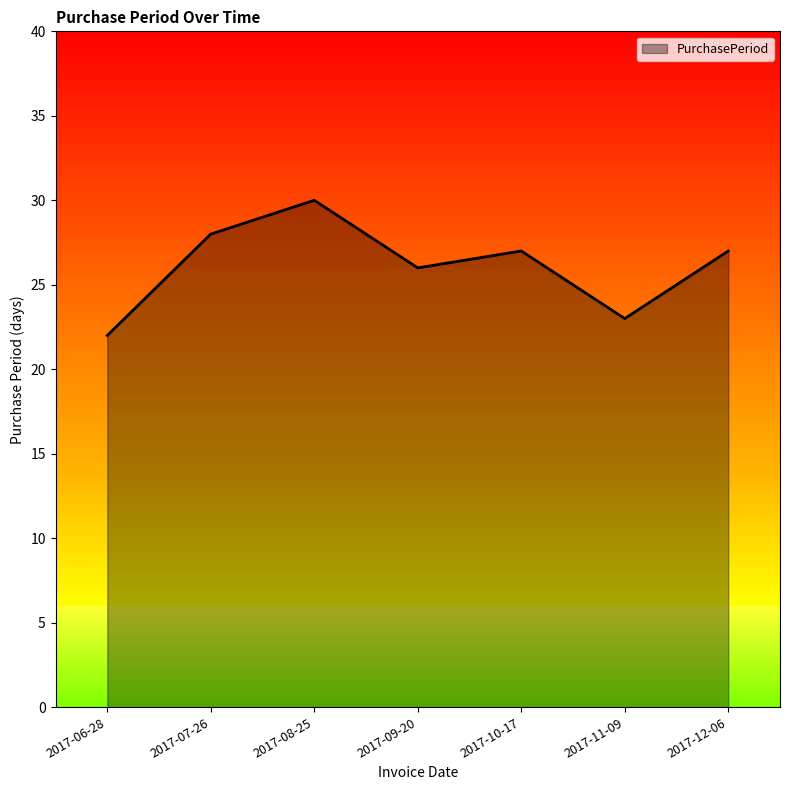

What is the change in value from 2017-07-26 to 2017-12-06?

-1